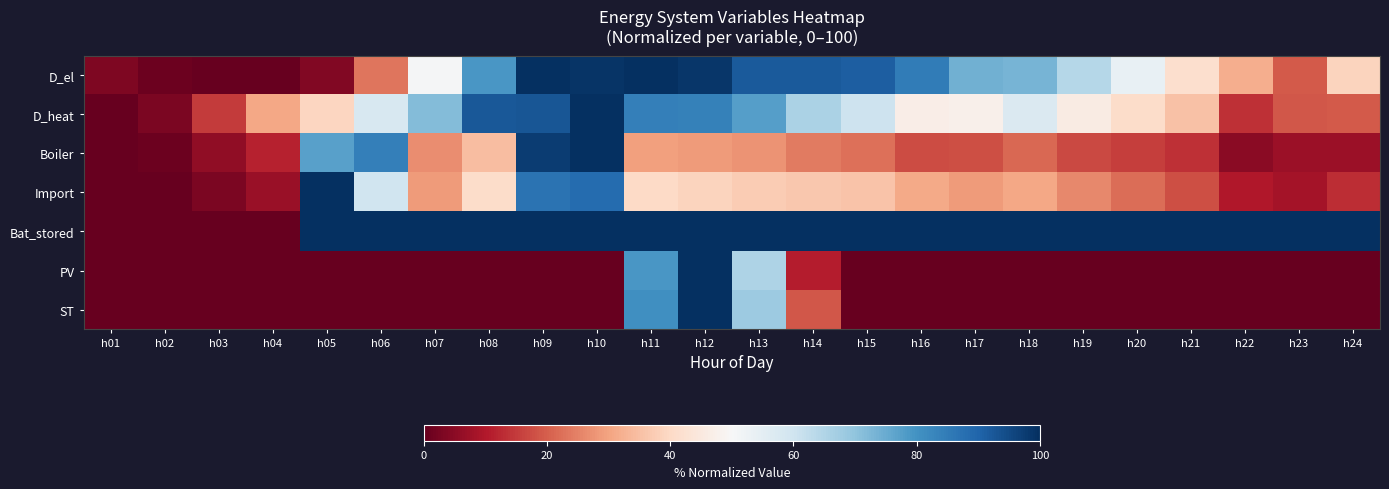

How many distinct data groups are displayed?

7